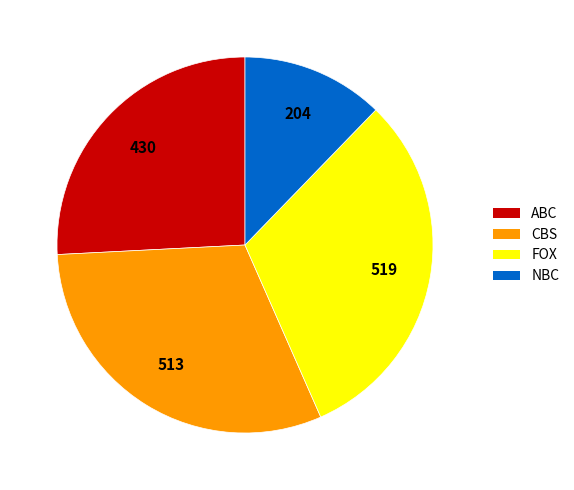

Is there a majority slice in this chart?

No